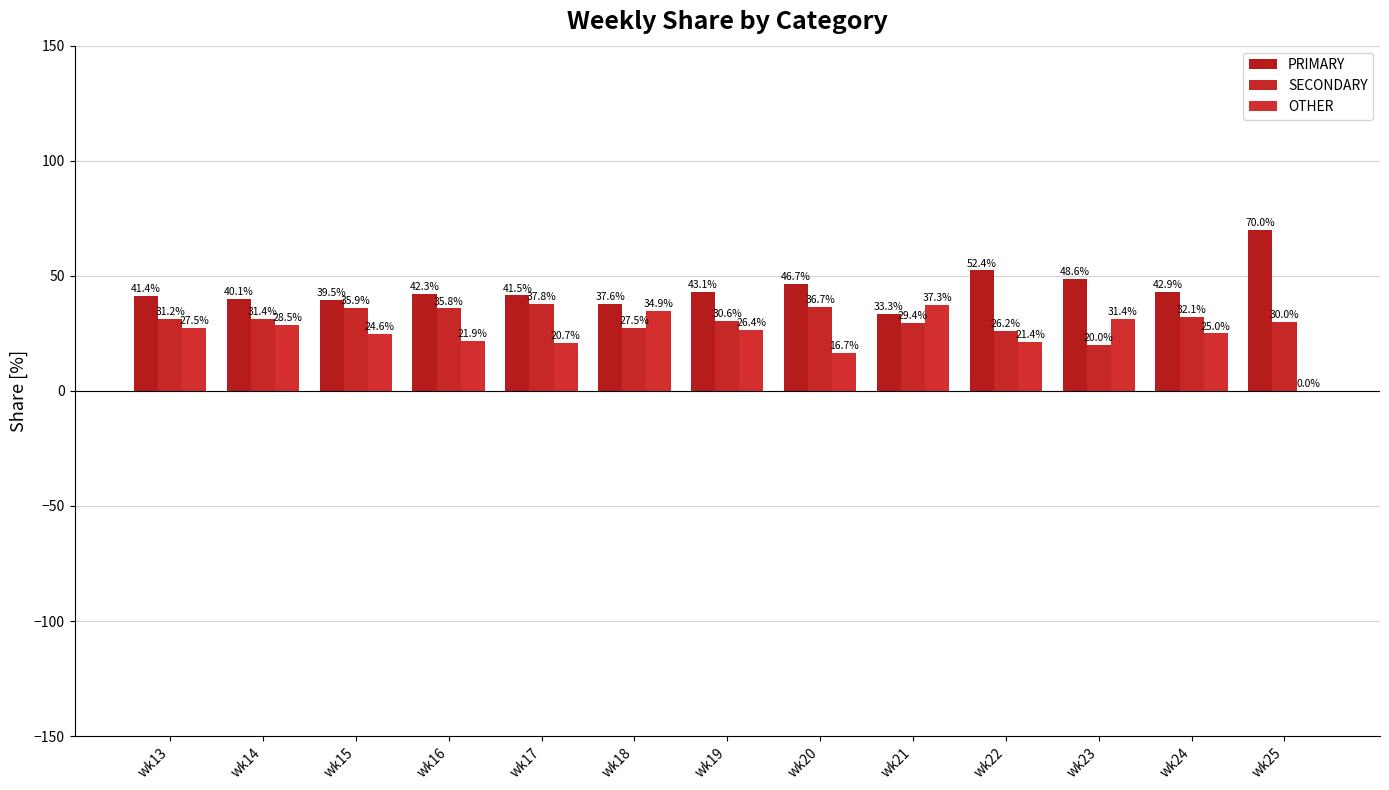

What is the value of the OTHER bar at the 9th from the left?

37.3